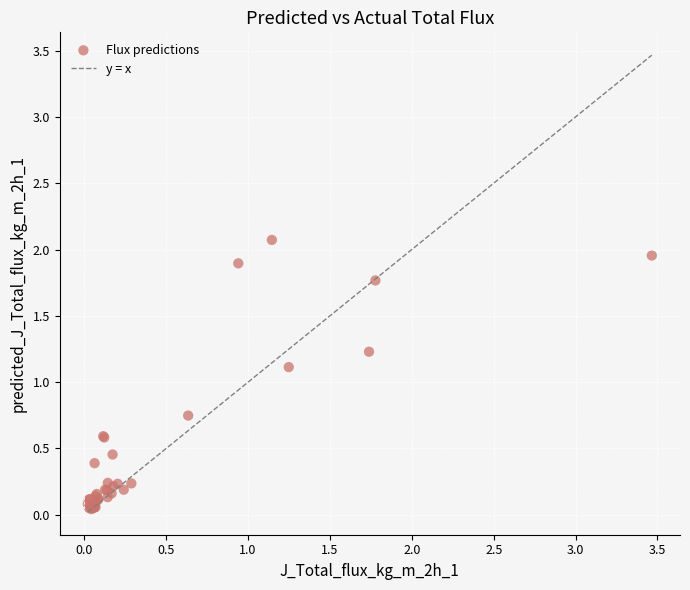

What Y value in the scatter plot is closest to 1?

1.1